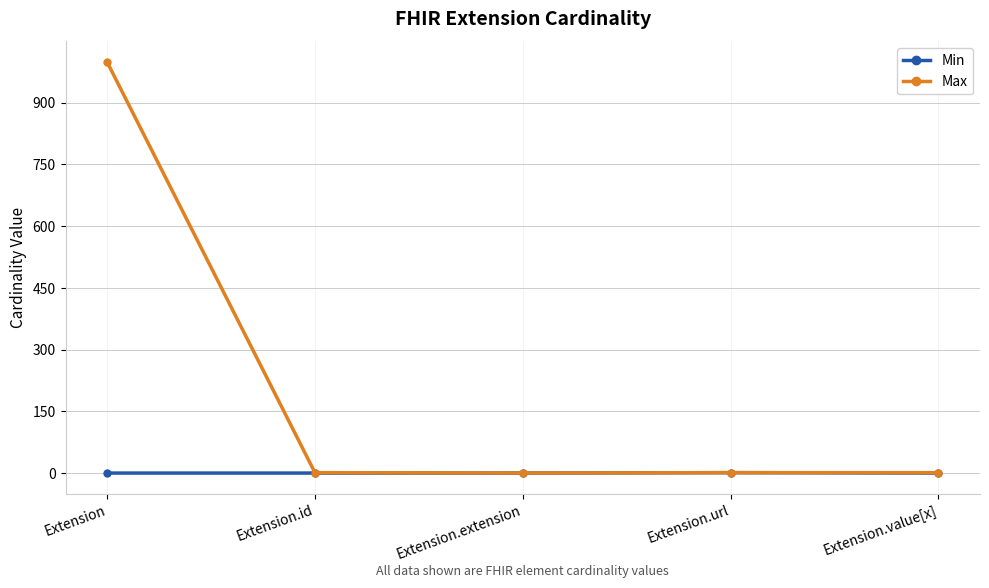

What is the difference between the maximum and minimum values in the Max series?

999